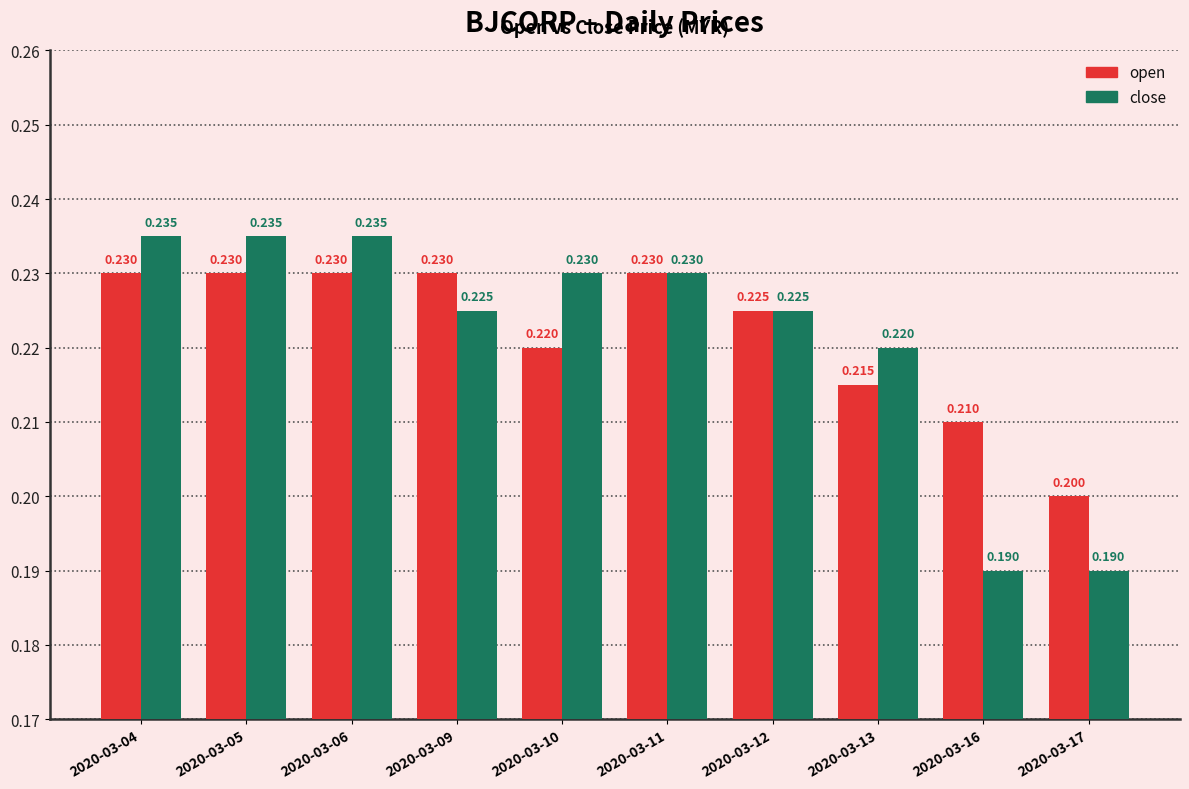

List the series in order of their overall mean, lowest first.

close, open